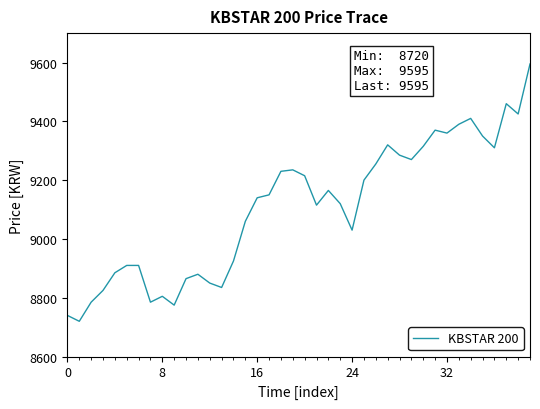

What is the smallest value displayed?

8720